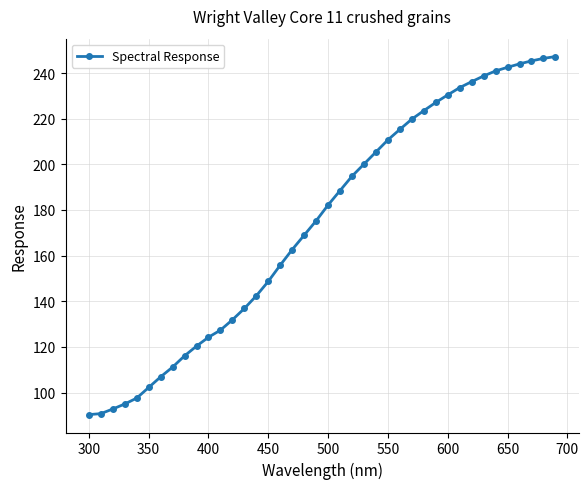

What is the difference between the maximum and minimum values?

156.9